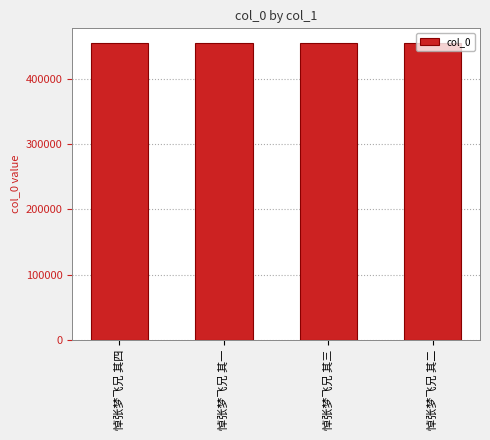

Are the bars horizontal?

No